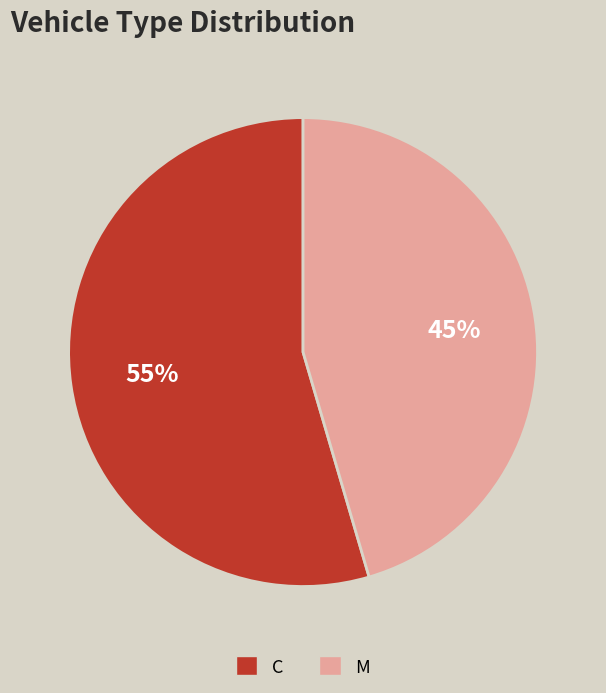

Count the number of slices in the pie.

2